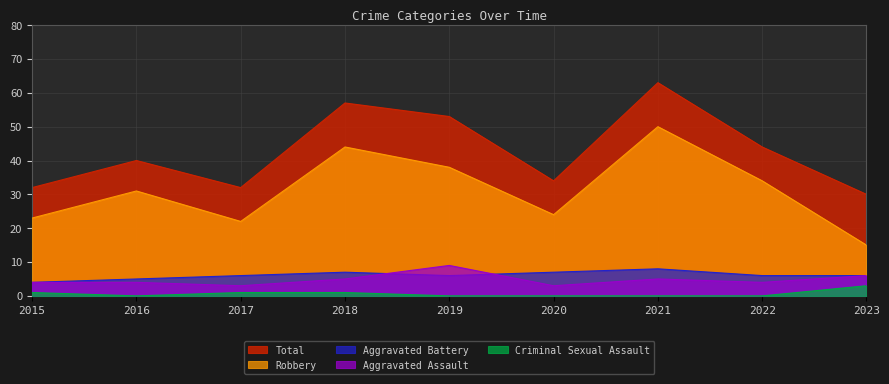

What is the value of the Total point at the 9th from the left?

30